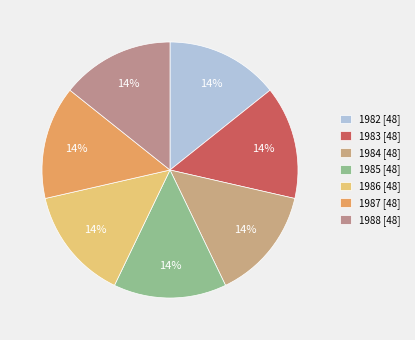

Count the number of slices in the pie.

7